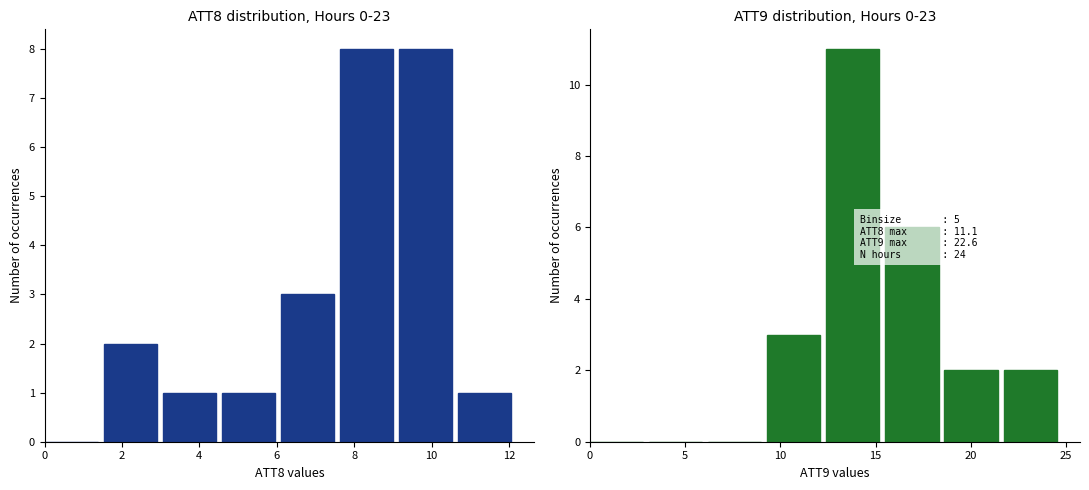

At 4, list the series in order from smallest to largest.

ATT9, ATT8